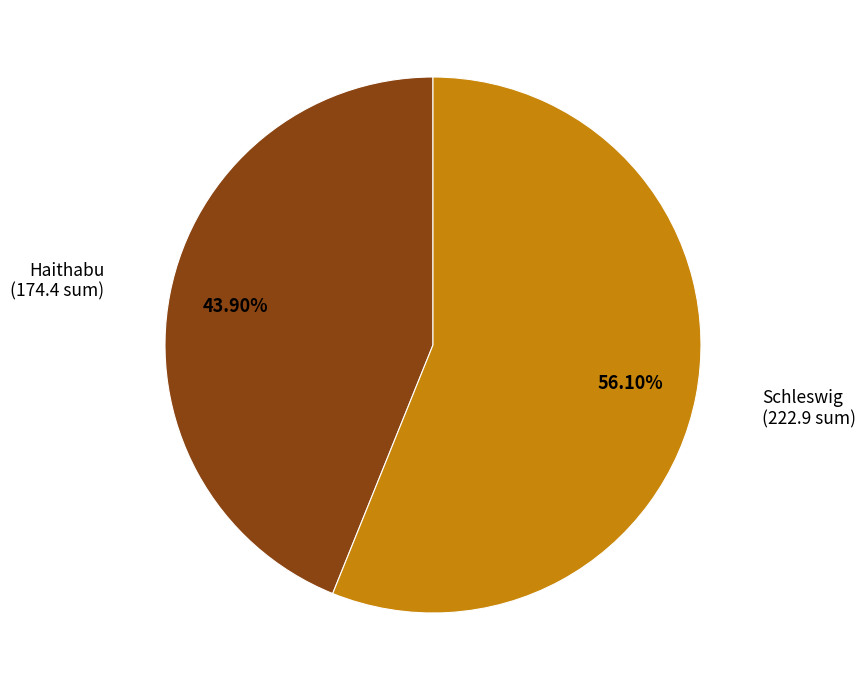

What is the smallest slice in the pie chart?

Haithabu